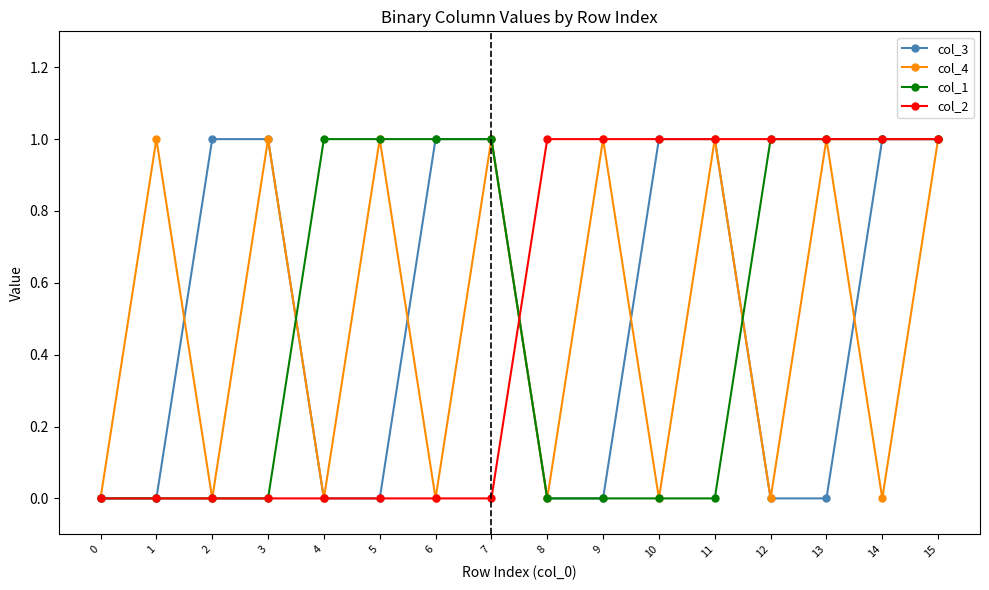

Is it true that col_4 equals 1 at 5?

True